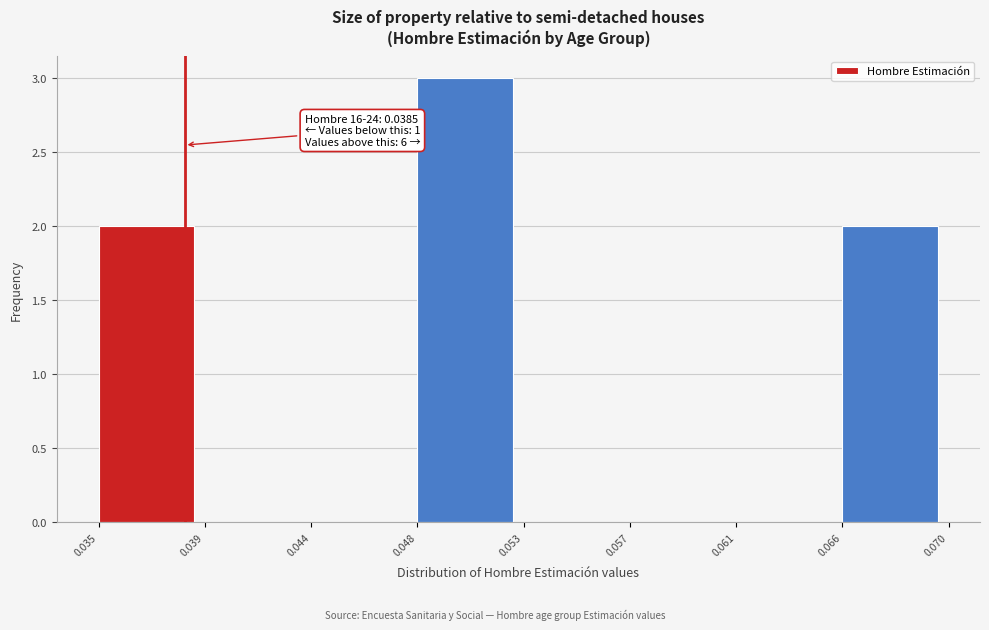

Reading left to right, list all the values displayed in this chart.

0.035=2	0.039=0	0.044=0	0.048=3	0.053=0	0.057=0	0.061=0	0.066=2